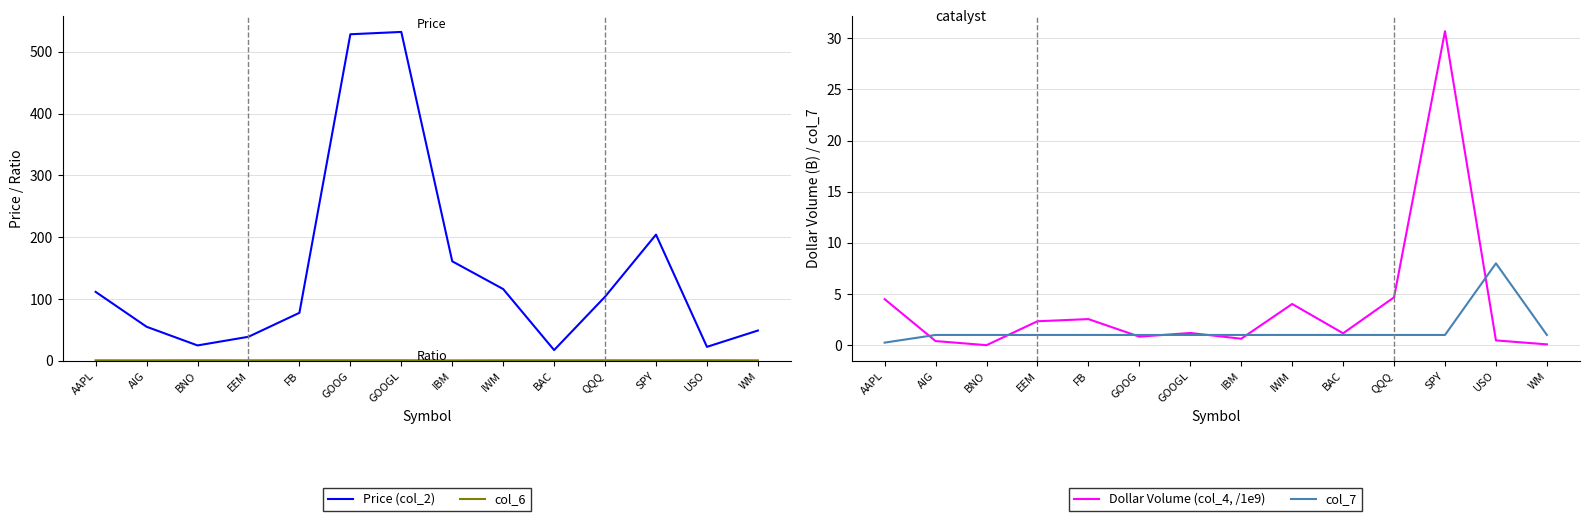

True or false: Price (col_2) and col_7 intersect in this chart.

False